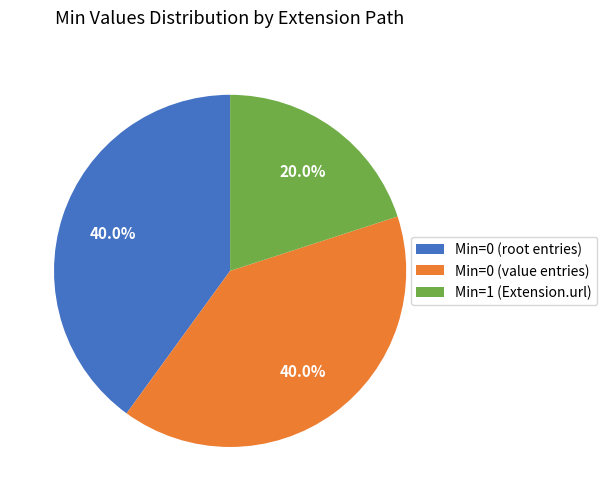

Is there any slice that represents more than half of the pie?

No